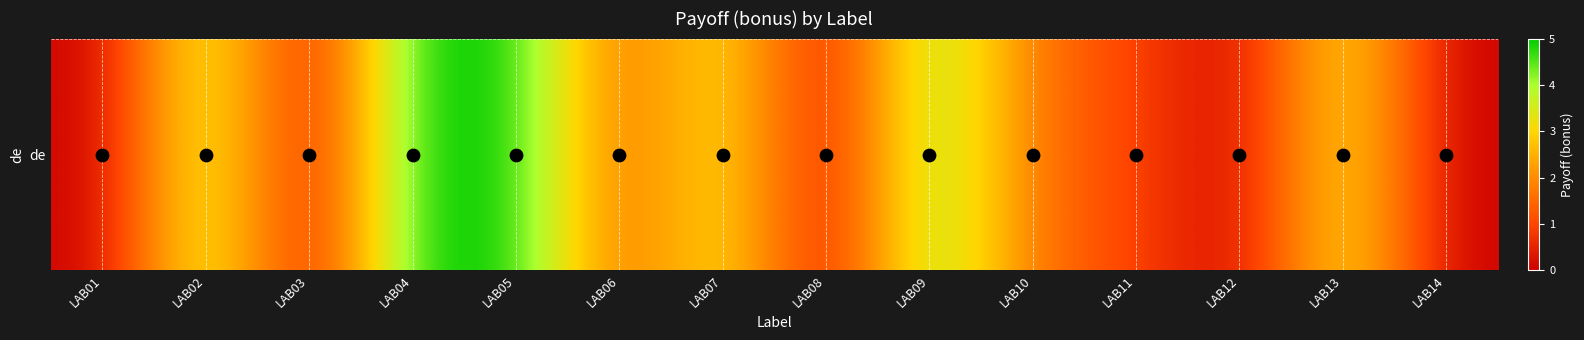

At which category does the chart reach its minimum across all series?

LAB01